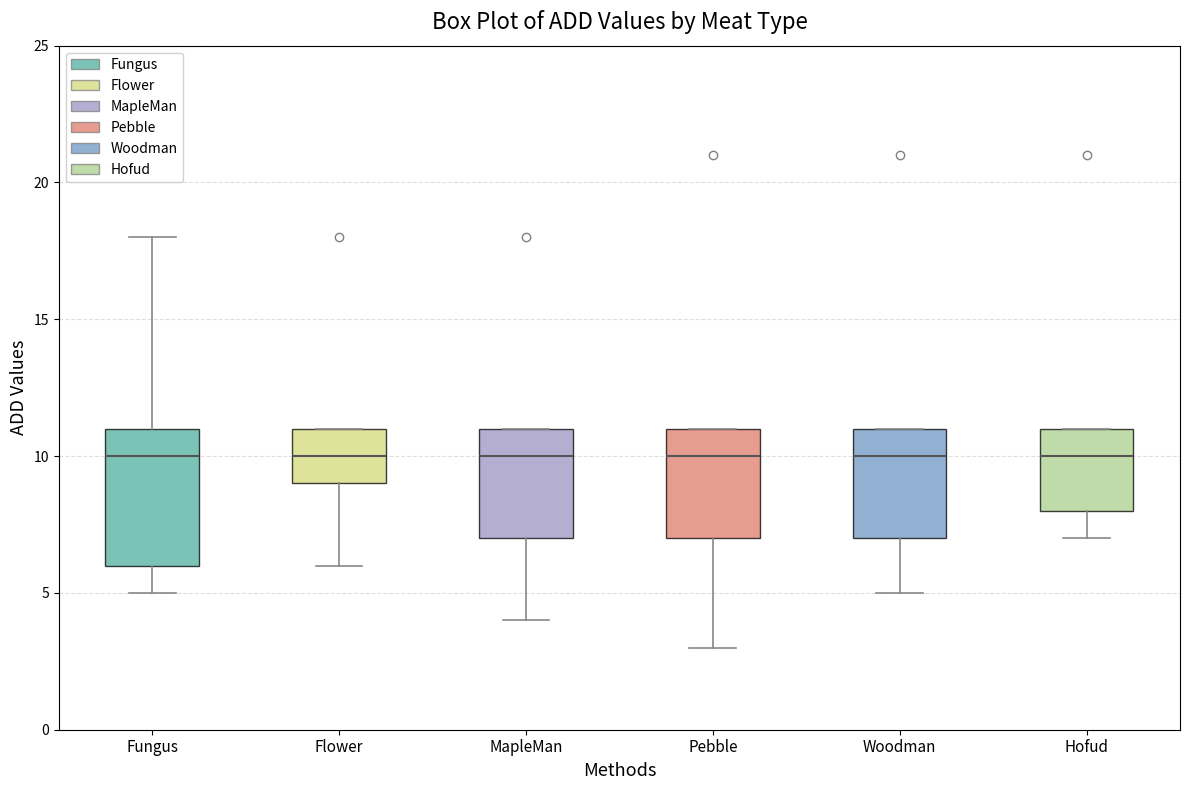

Reading left to right, read every box against the y-axis: the position of its median line, the range the box covers, and the ends of its whiskers. The values are not printed on the chart, so give them approximately, as read against the axis.

Fungus: median 10, box 6 to 11, whiskers 5 to 18
Flower: median 10, box 9 to 11, whiskers 6 to 11
MapleMan: median 10, box 7 to 11, whiskers 4 to 11
Pebble: median 10, box 7 to 11, whiskers 3 to 11
Woodman: median 10, box 7 to 11, whiskers 5 to 11
Hofud: median 10, box 8 to 11, whiskers 7 to 11